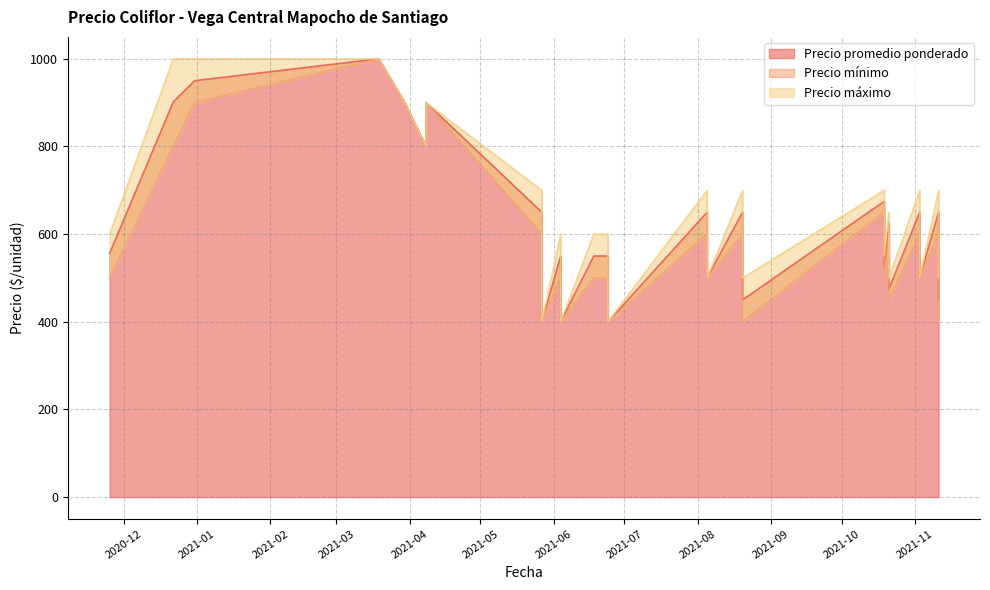

Rank the series at 2021-11-03 from highest to lowest value.

Precio máximo, Precio promedio ponderado, Precio mínimo